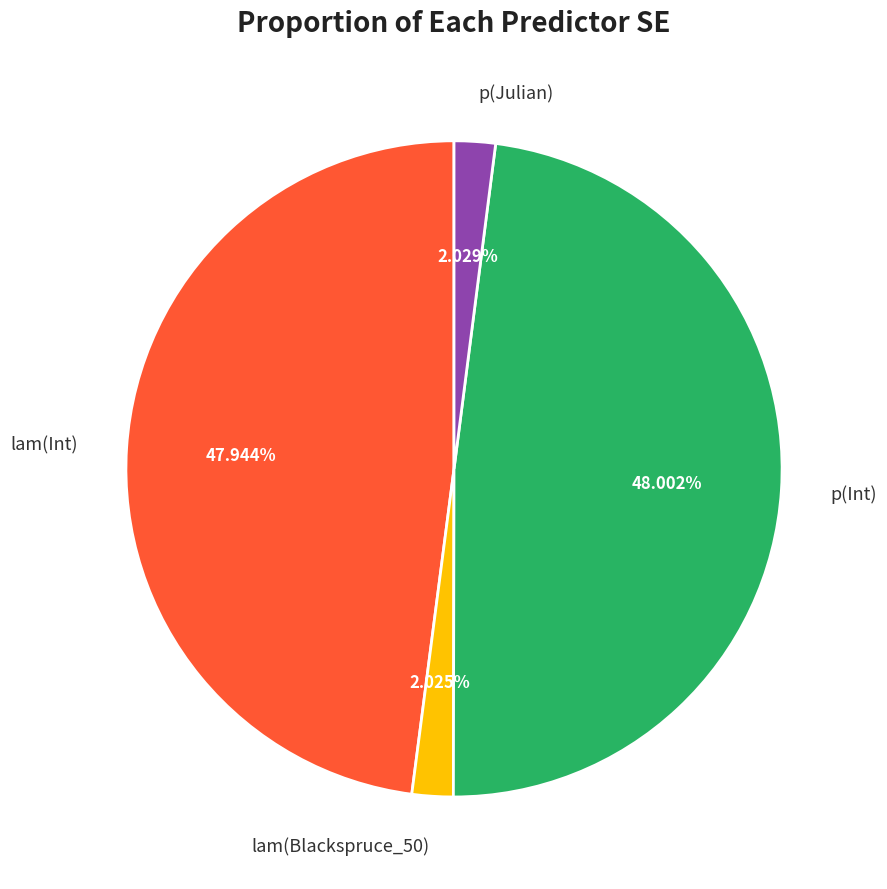

Is the sum of lam(Int) and p(Julian) greater than half?

No